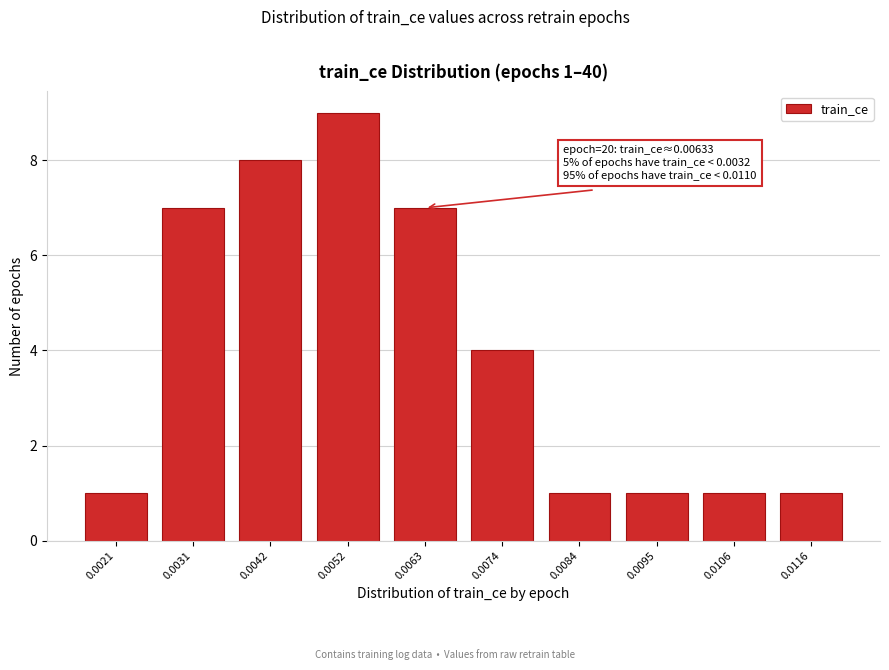

Reading left to right, what are all the values shown in this chart?

1	7	8	9	7	4	1	1	1	1